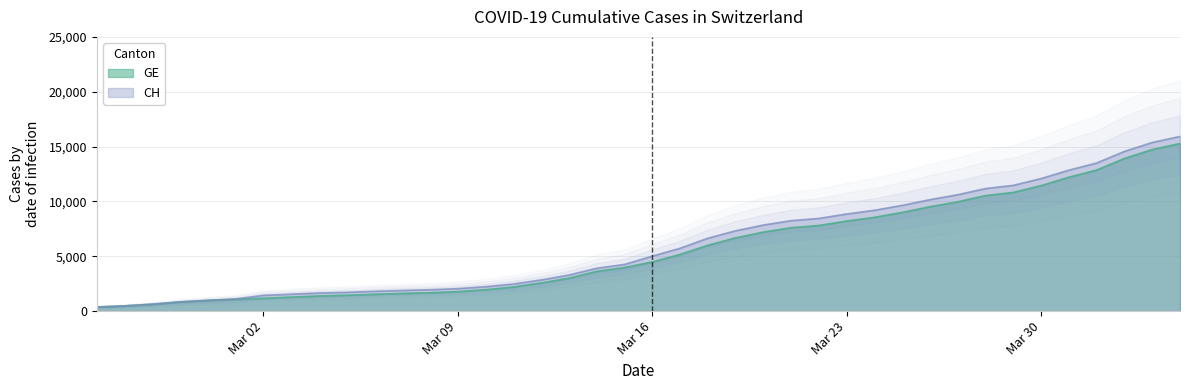

What is the maximum value for CH?

15926